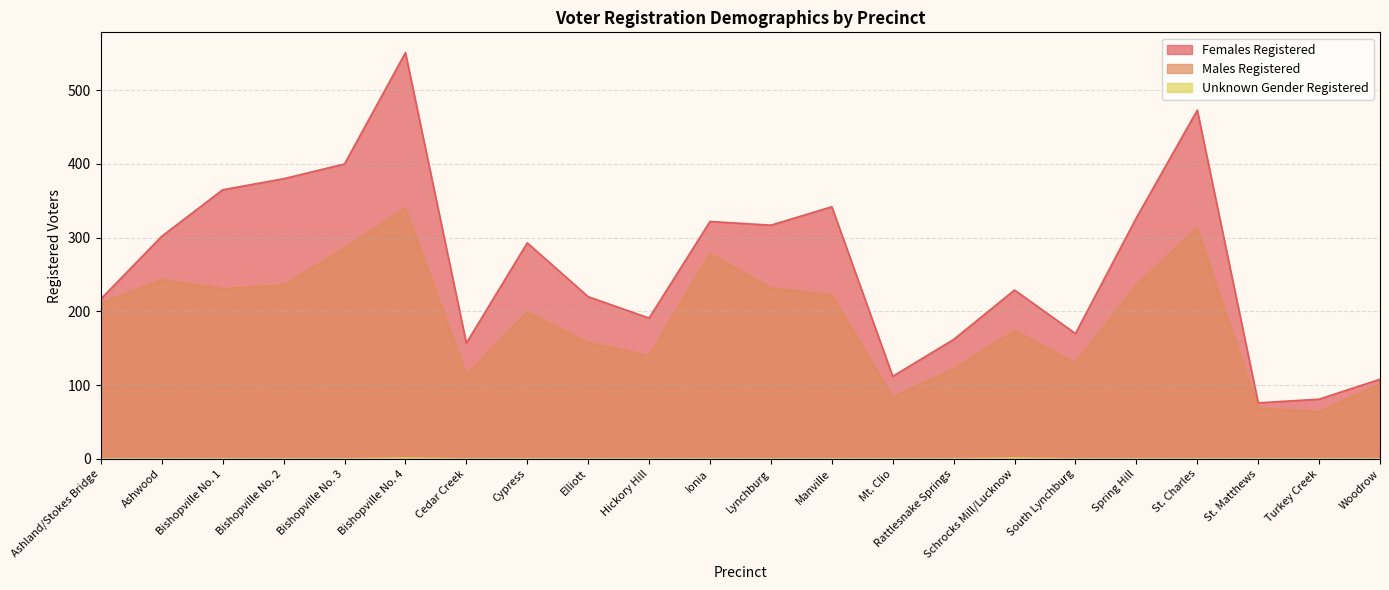

Rank the series by their average value, from lowest to highest.

Unknown Gender Registered, Males Registered, Females Registered